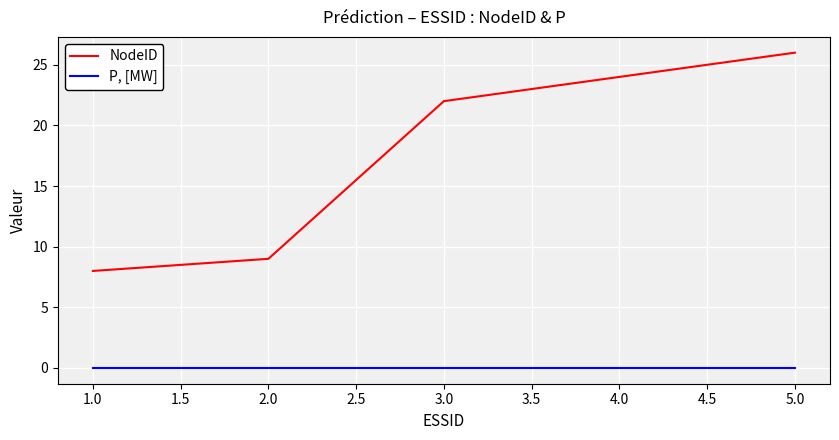

True or false: P, [MW] has more than 2 points higher than both neighbors.

False